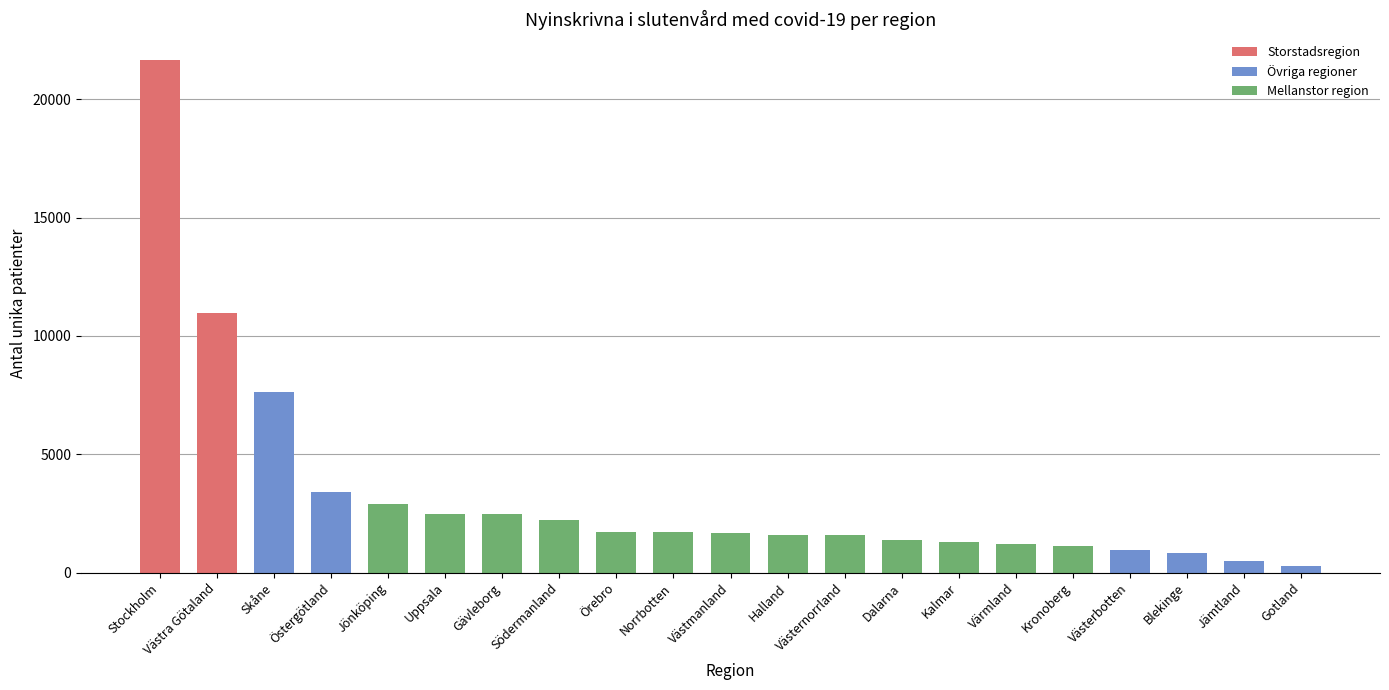

What is the difference between the values at Kalmar and Skåne?

6332